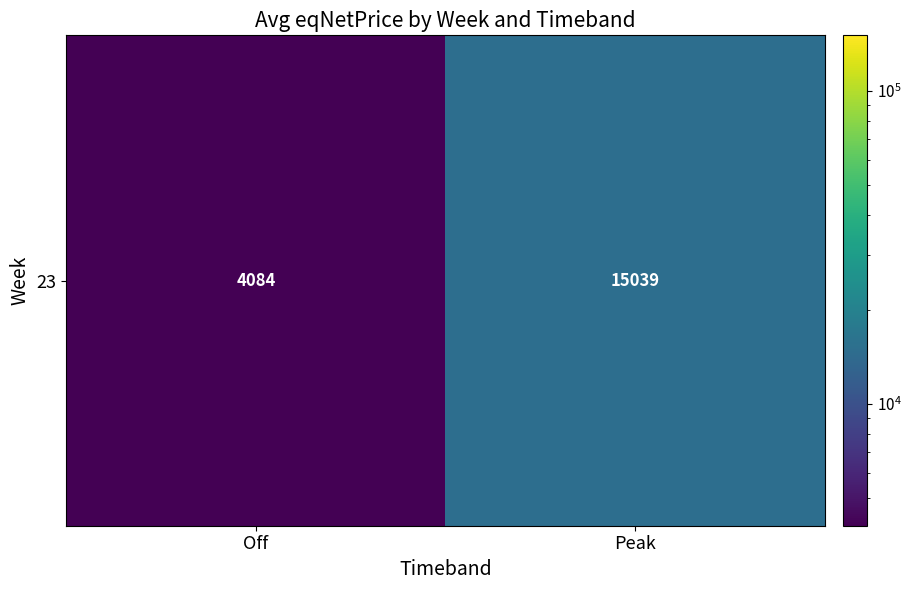

Where does the data first go above 15038?

Peak